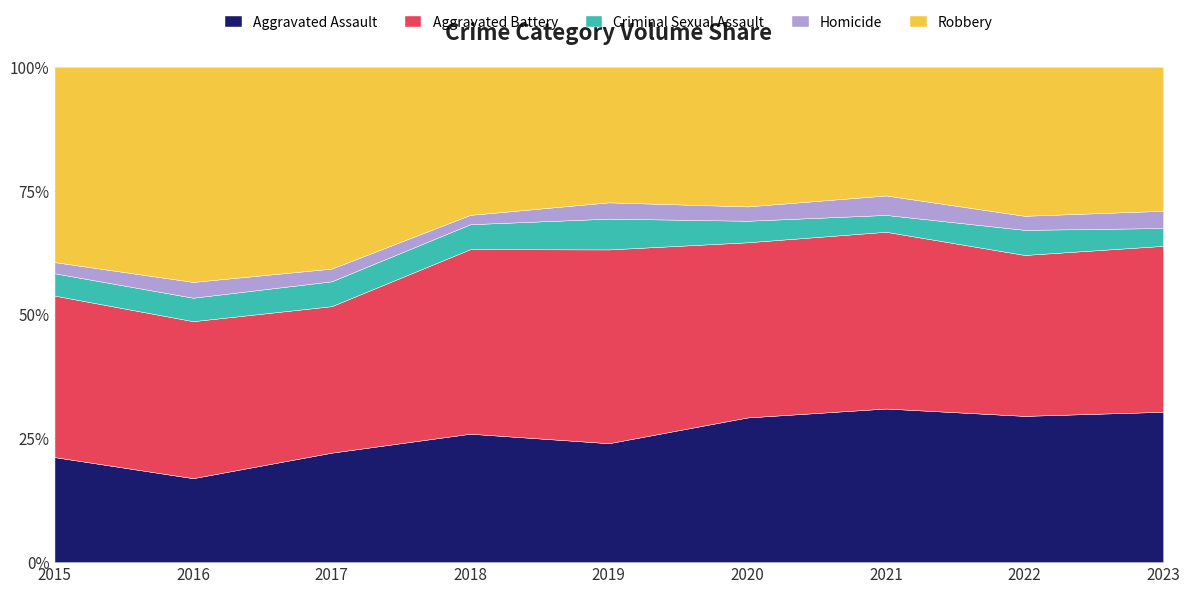

What is the highest value of the Aggravated Assault series?

31.0